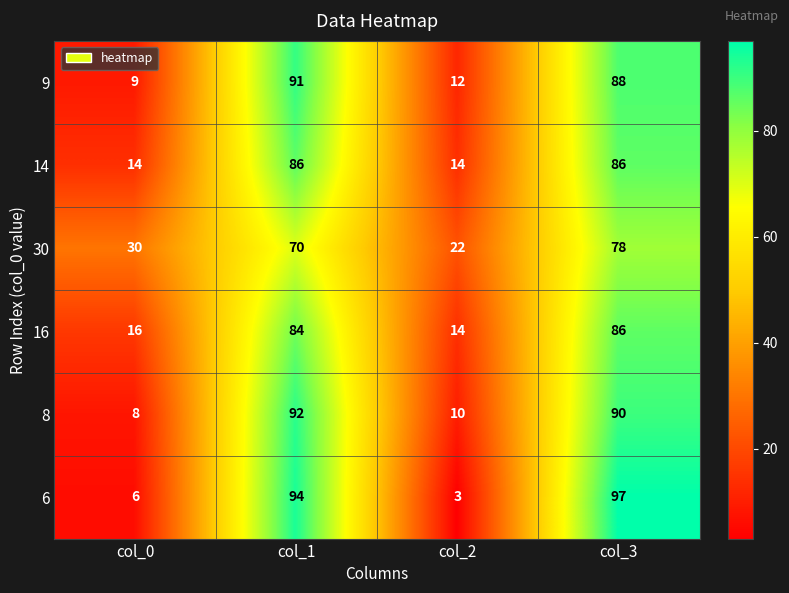

Reading left to right, list all the values displayed in this chart.

9: col_0=9	col_1=91	col_2=12	col_3=88
14: col_0=14	col_1=86	col_2=14	col_3=86
30: col_0=30	col_1=70	col_2=22	col_3=78
16: col_0=16	col_1=84	col_2=14	col_3=86
8: col_0=8	col_1=92	col_2=10	col_3=90
6: col_0=6	col_1=94	col_2=3	col_3=97